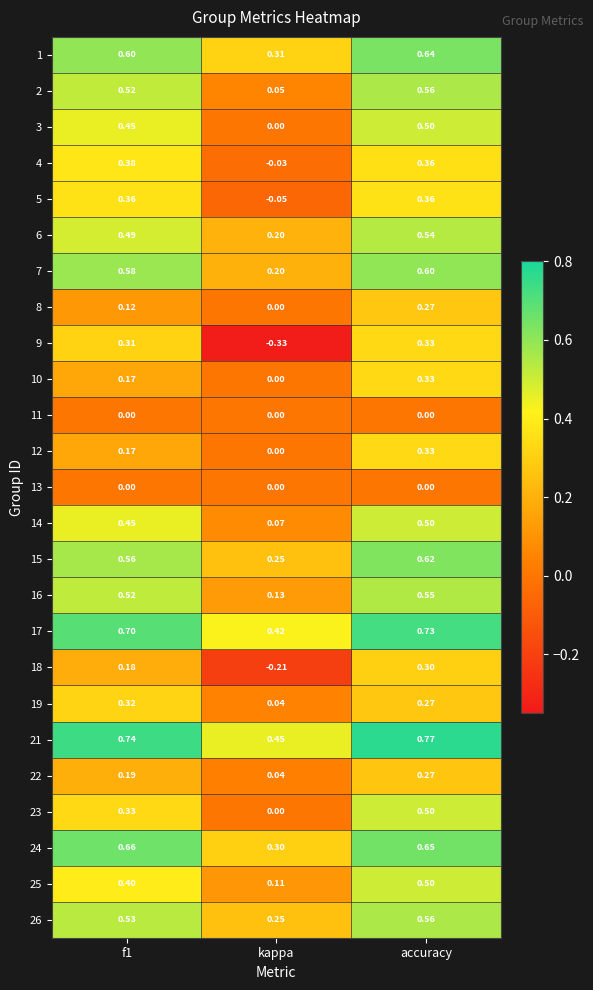

Which category has the lowest value across all series?

kappa